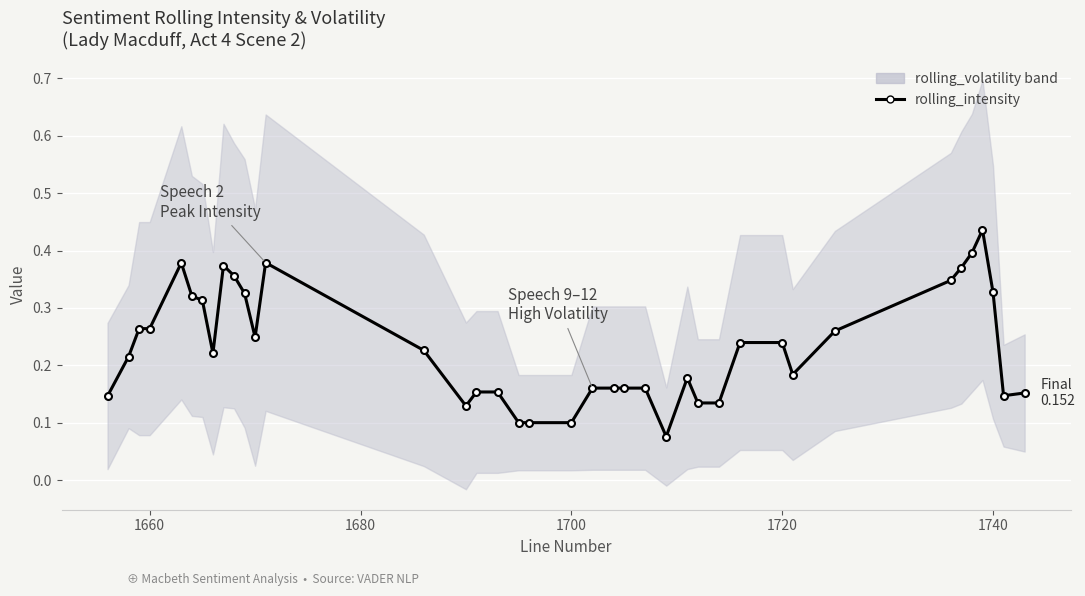

True or false: there are more than 0 points higher than both neighbors.

True